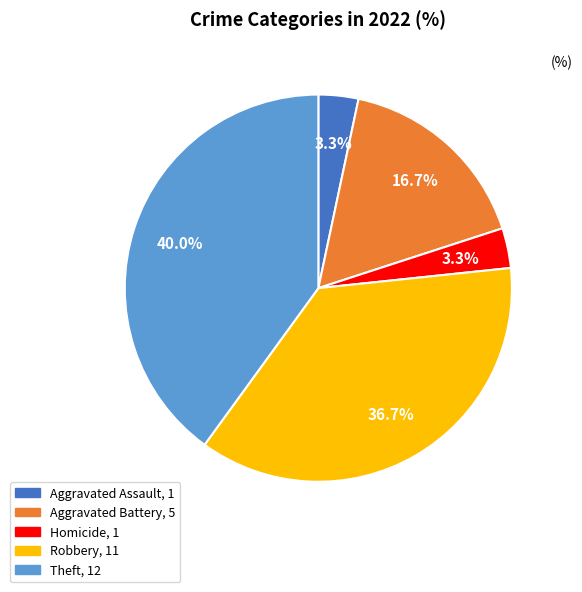

Is there any slice that represents more than half of the pie?

No